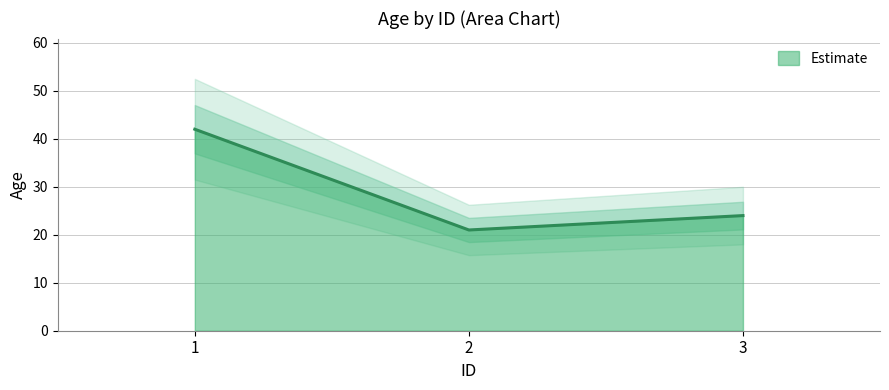

Which has a higher value, 3 or 3?

3